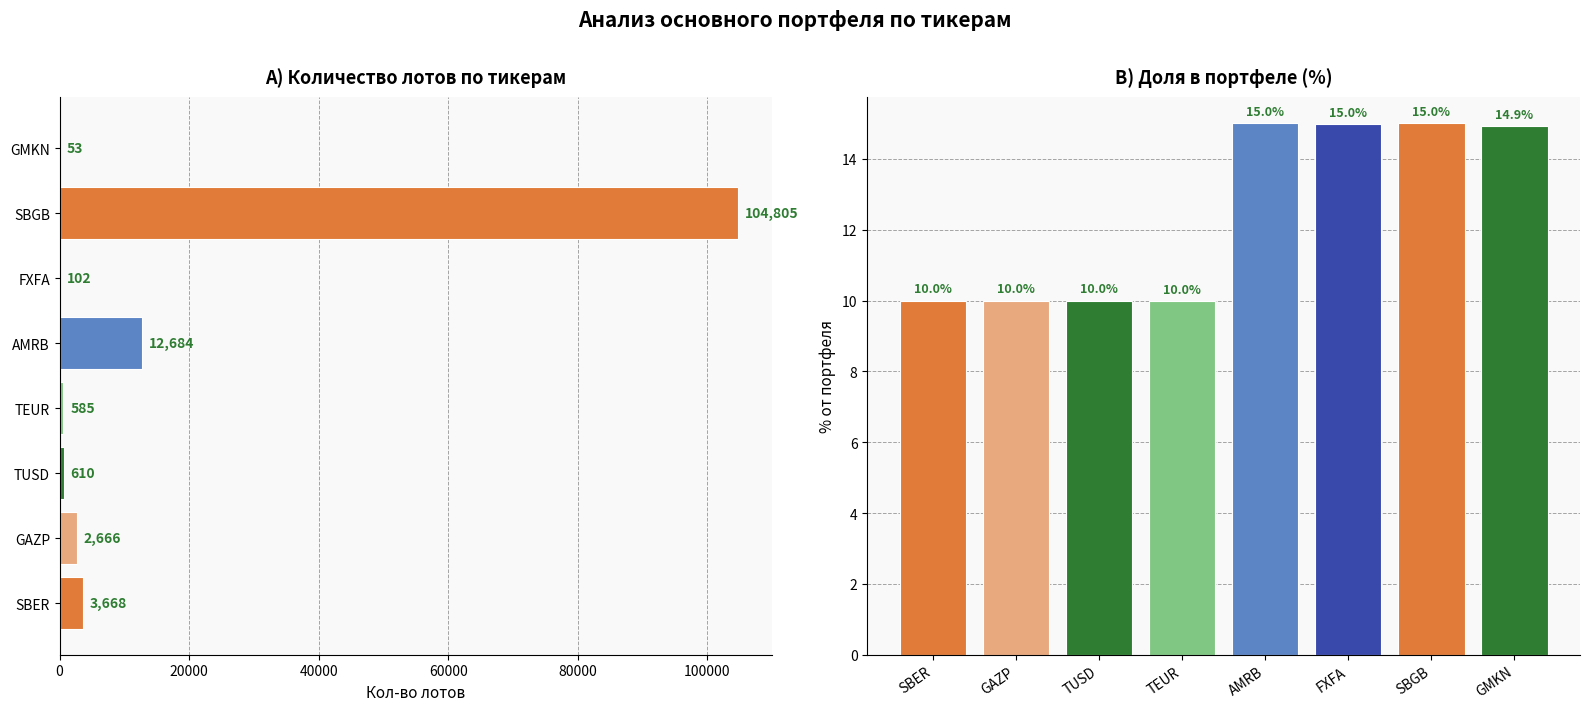

What is the sum of all % от портфеля values?

99.9